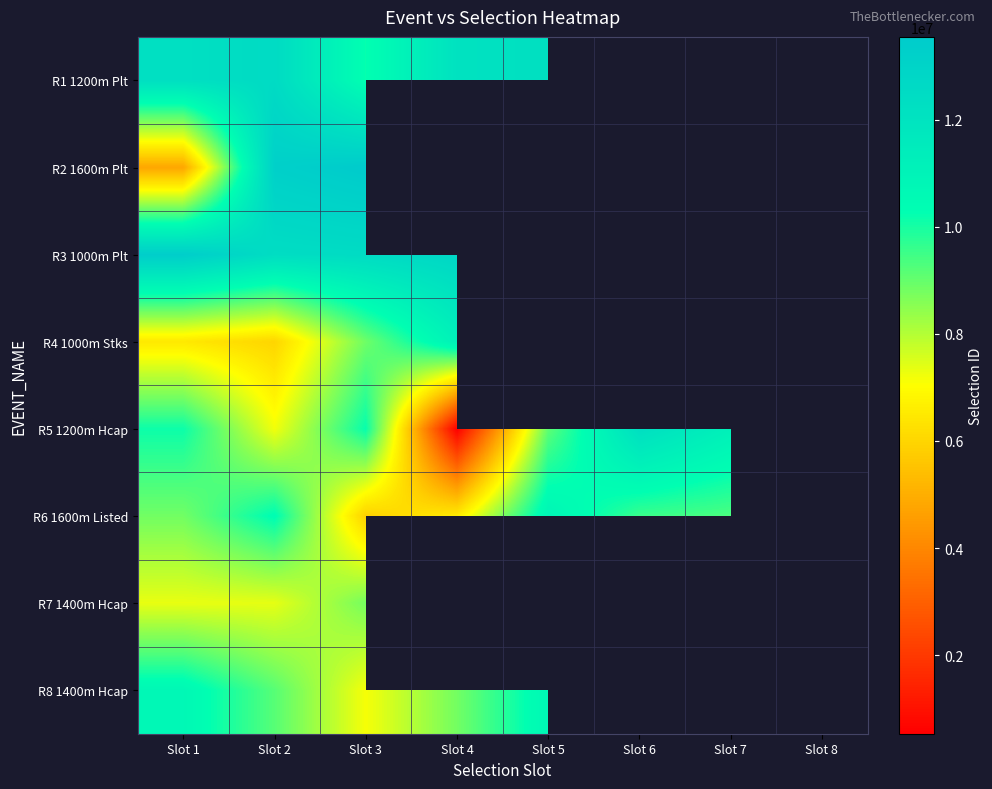

Is the value of R8 1400m Hcap at Slot 8 greater than the value of R4 1000m Stks at Slot 7?

No